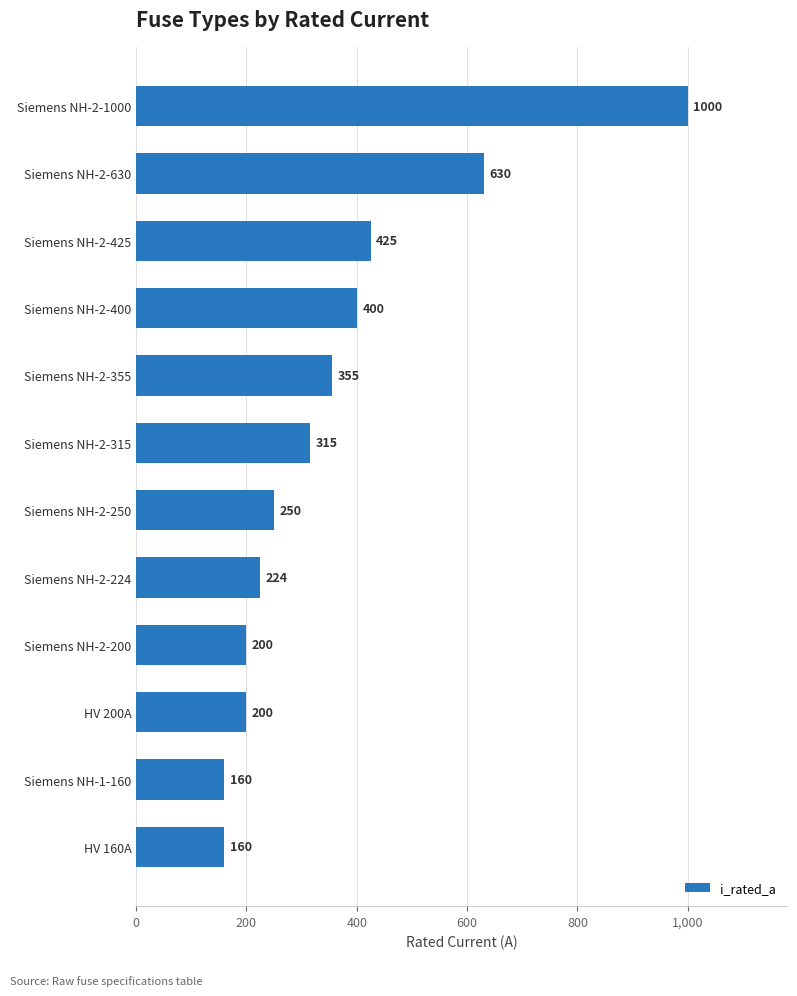

Reading bottom to top, list all the values displayed in this chart.

160	160	200	200	224	250	315	355	400	425	630	1000